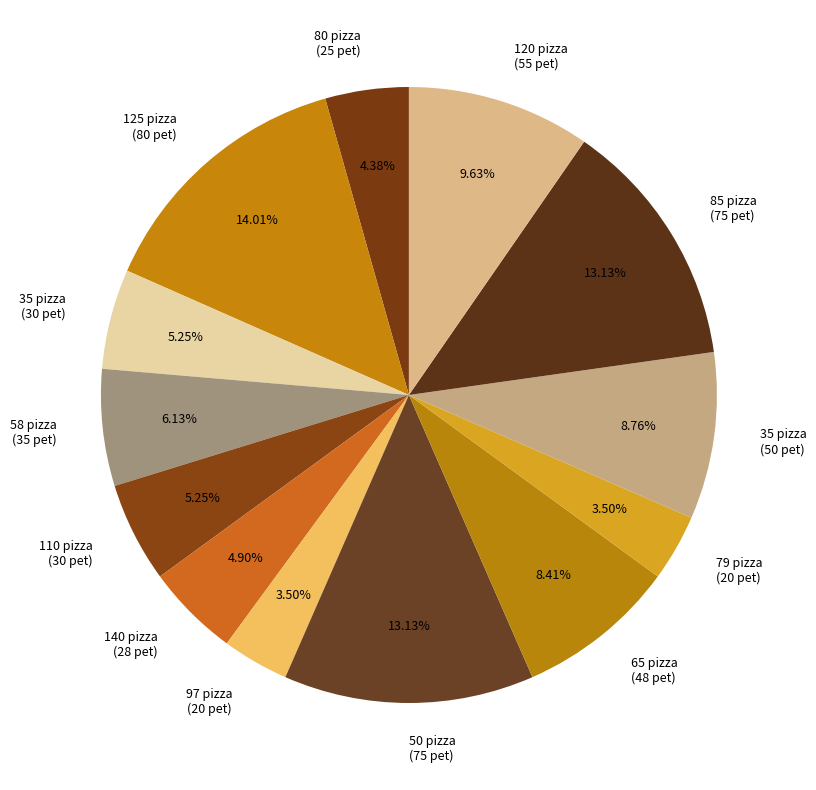

Combined, do 50 pizza (75 pet) and 58 pizza (35 pet) account for over 50%?

No